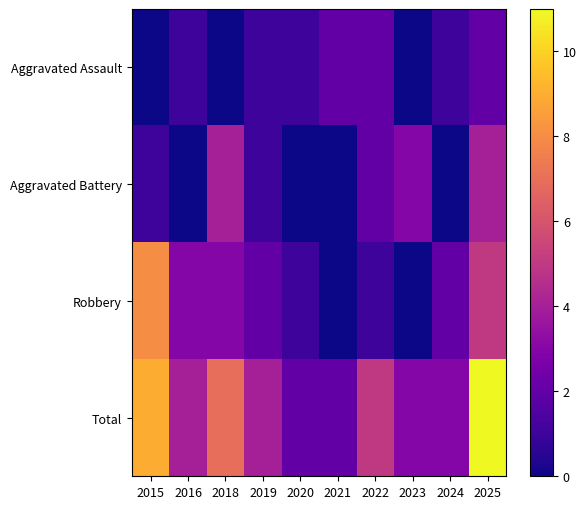

List the series in order of their peak value, highest first.

Total, Robbery, Aggravated Battery, Aggravated Assault